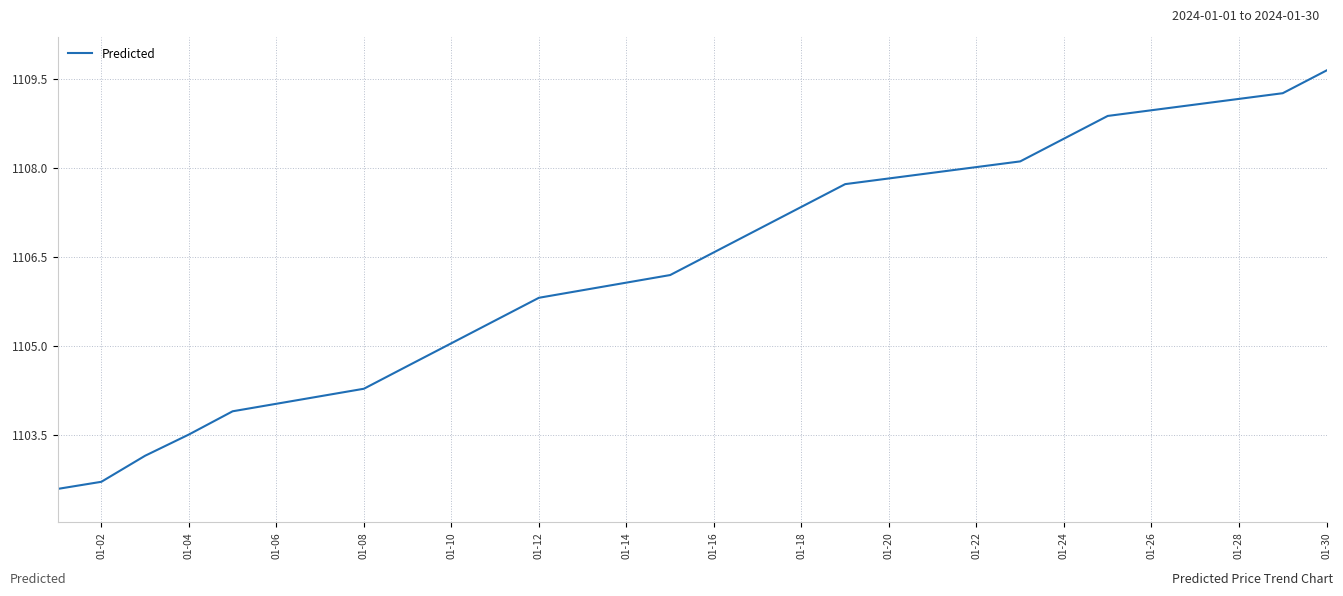

What is the difference between the maximum and minimum values?

7.1